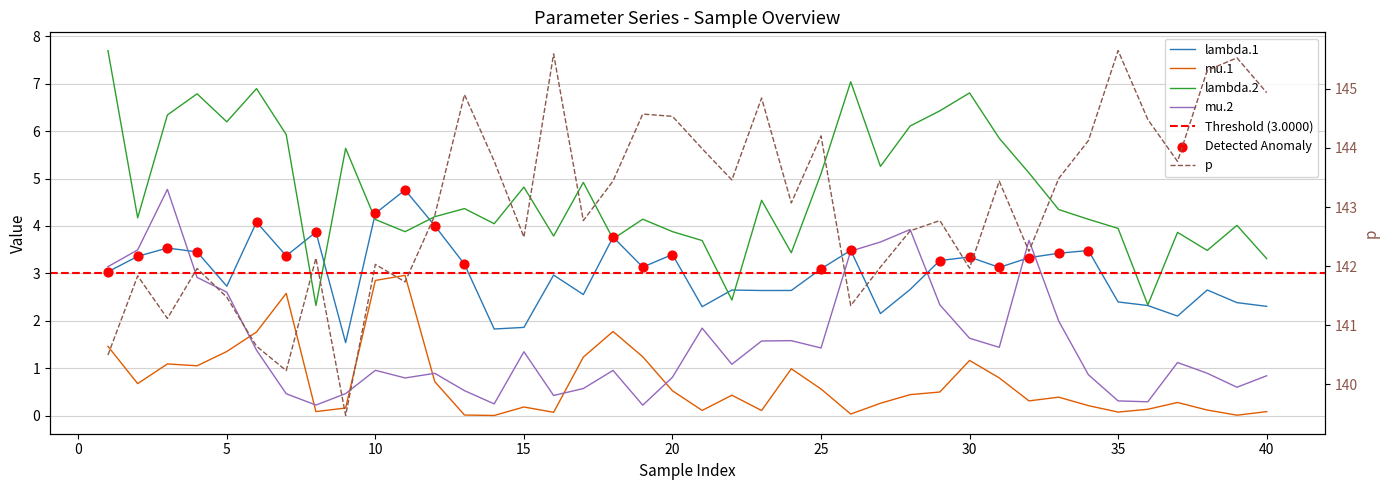

Which series has the largest Y range (max minus min)?

p